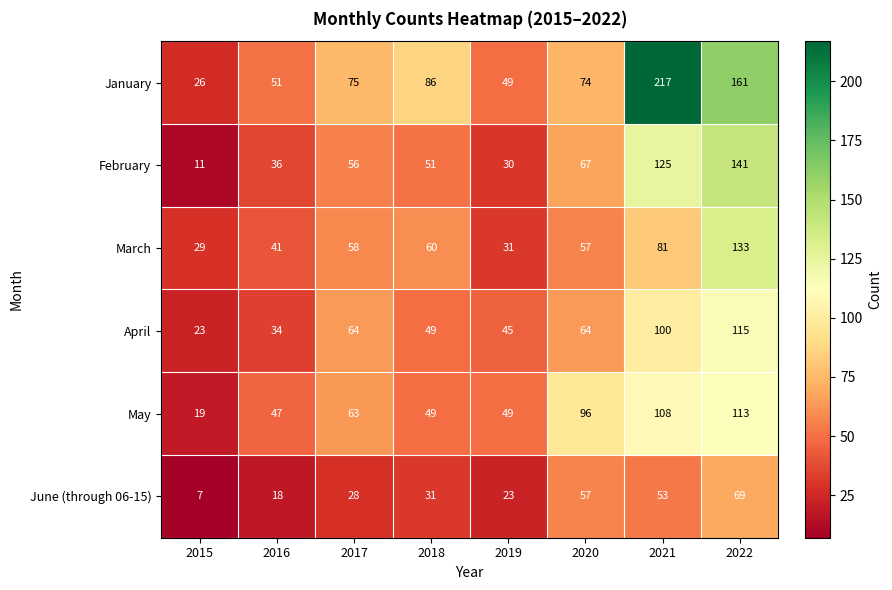

Read the February value at 2015.

11